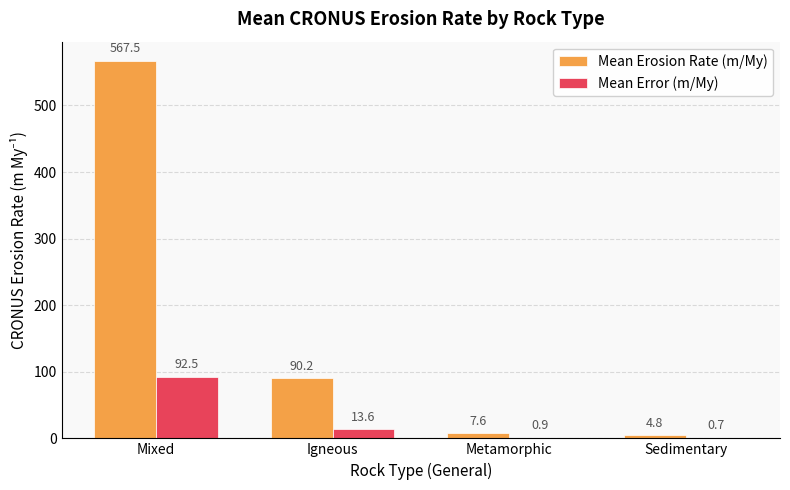

How many distinct data groups are displayed?

2